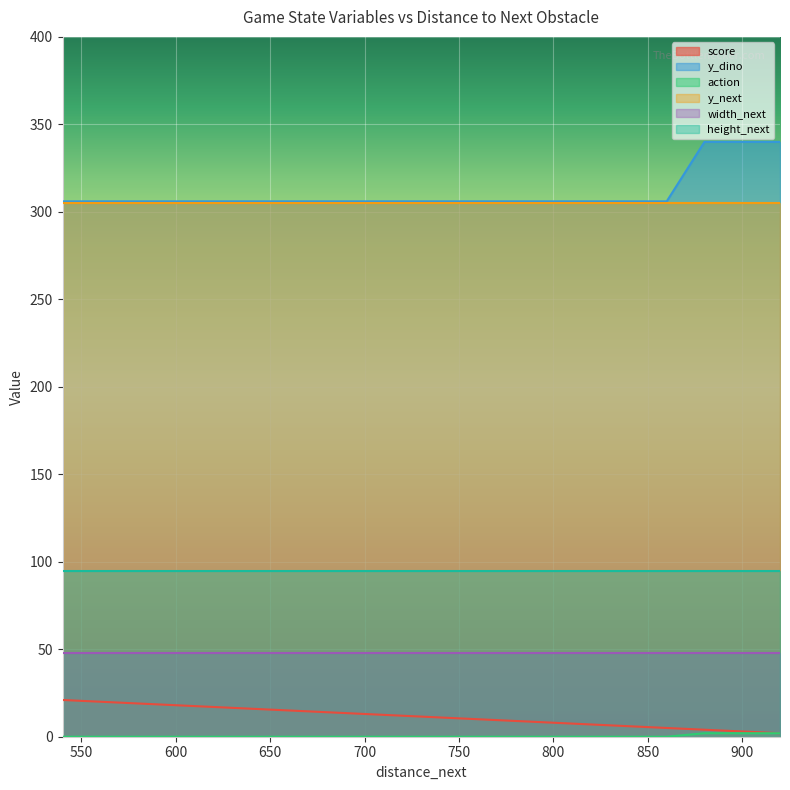

What is the greatest value displayed?

340